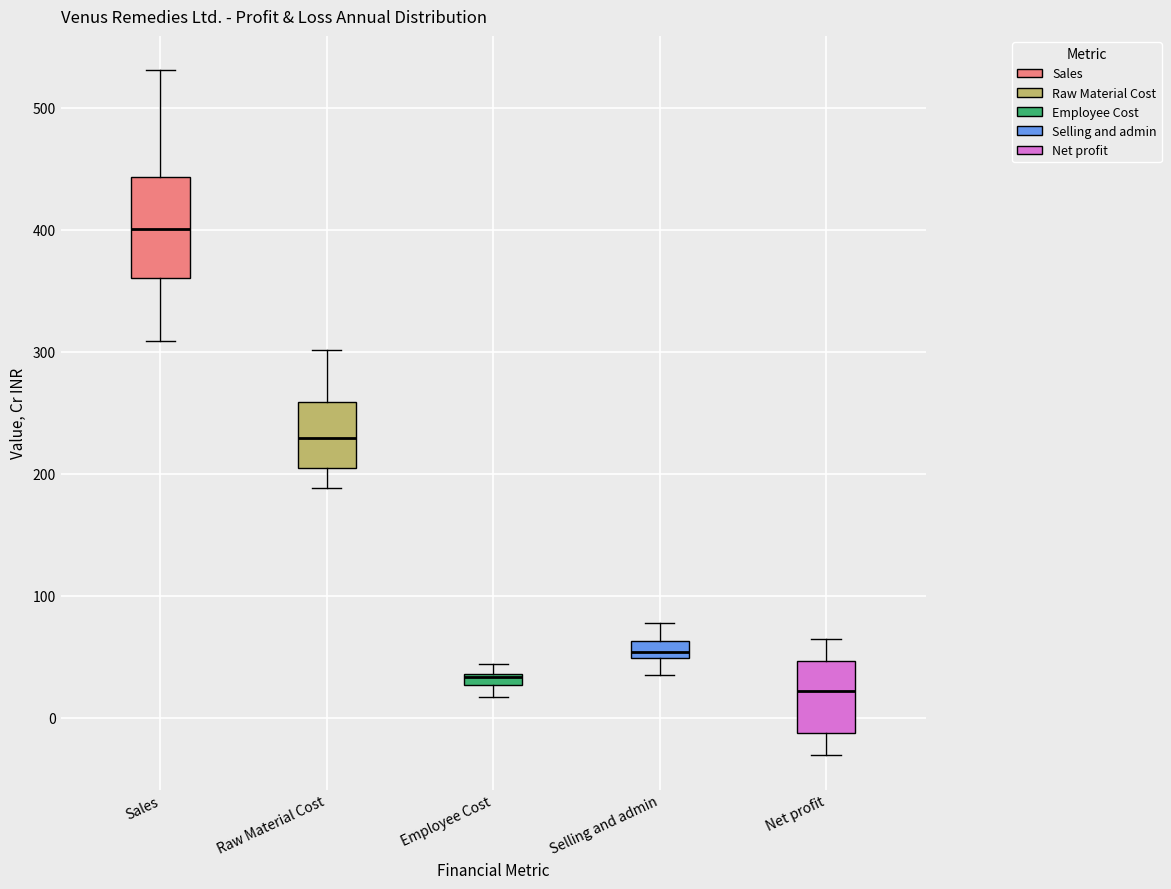

Where is the upper edge of the box for Selling and admin on the y-axis? The values are not printed on the chart, so give them approximately, as read against the axis.

60